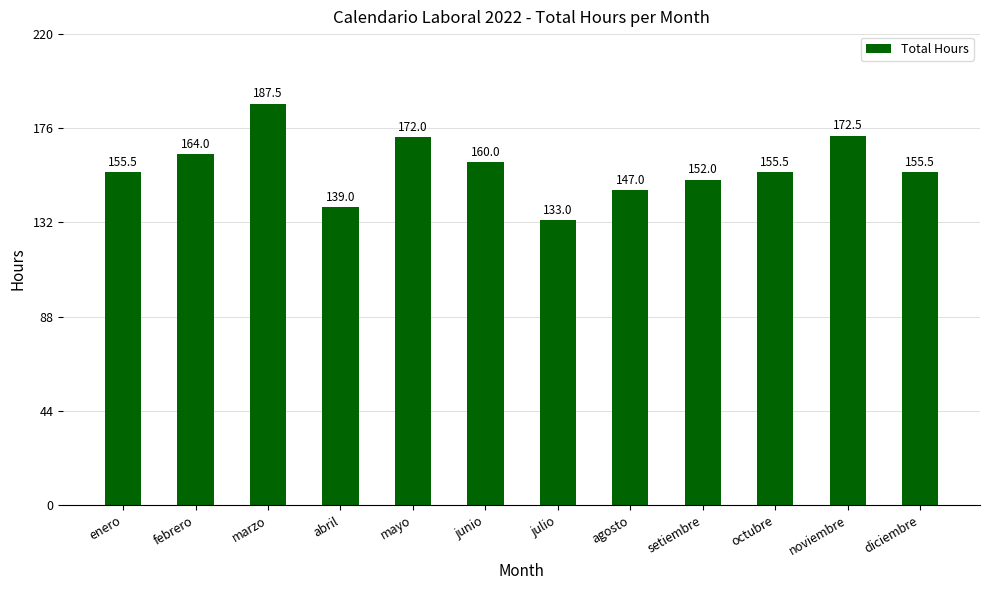

What is the difference between the values at noviembre and abril?

33.5